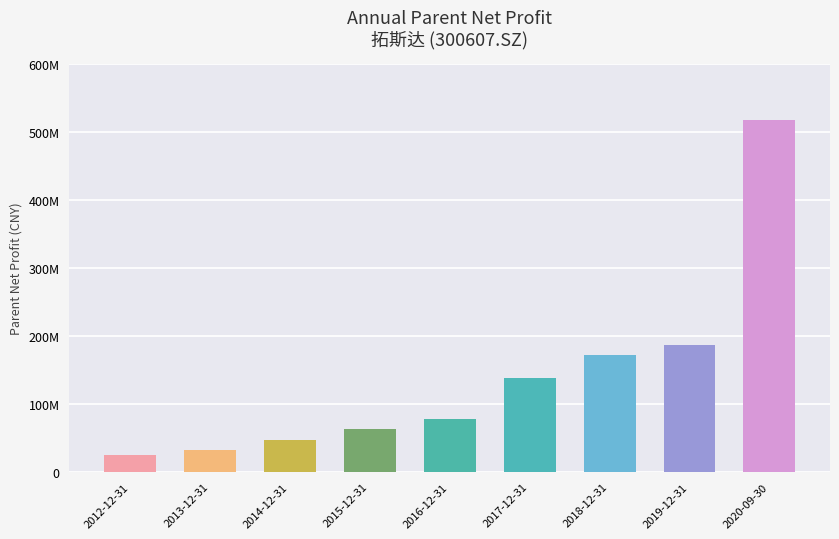

Which has a higher value, 2016-12-31 or 2017-12-31?

2017-12-31